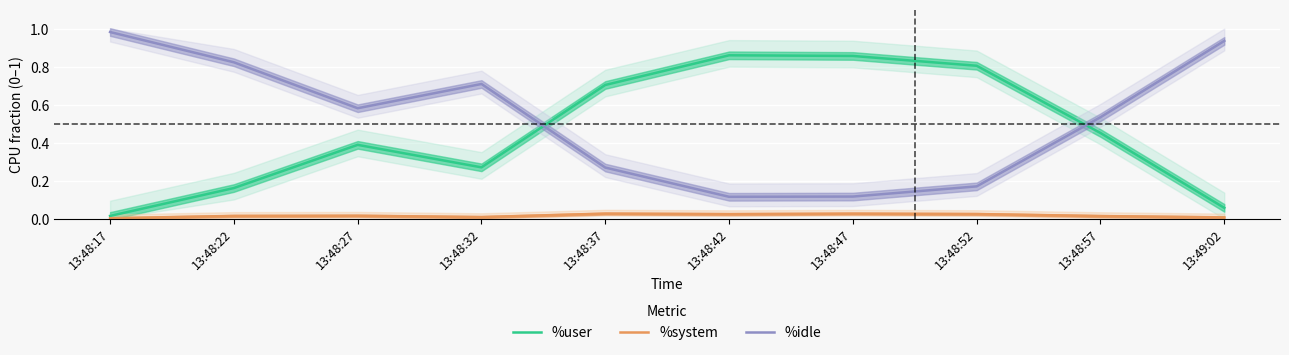

Which category has the highest value in the %user series?

13:48:42